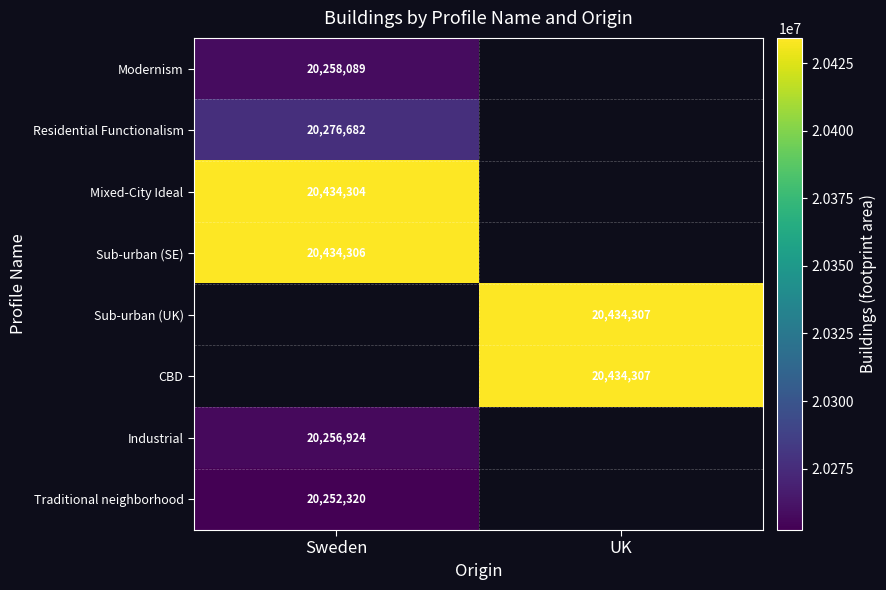

True or false: Modernism has a value of 29099886.1 at Sweden.

False